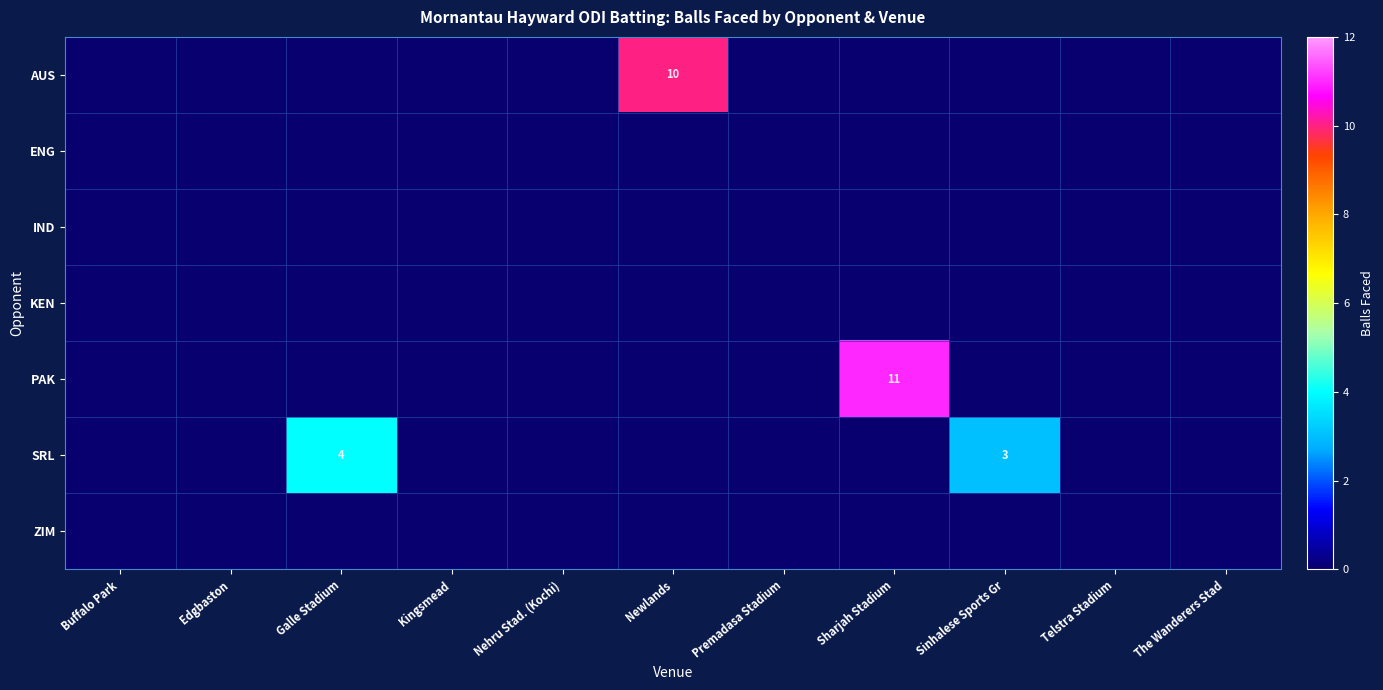

What is the greatest value displayed?

11